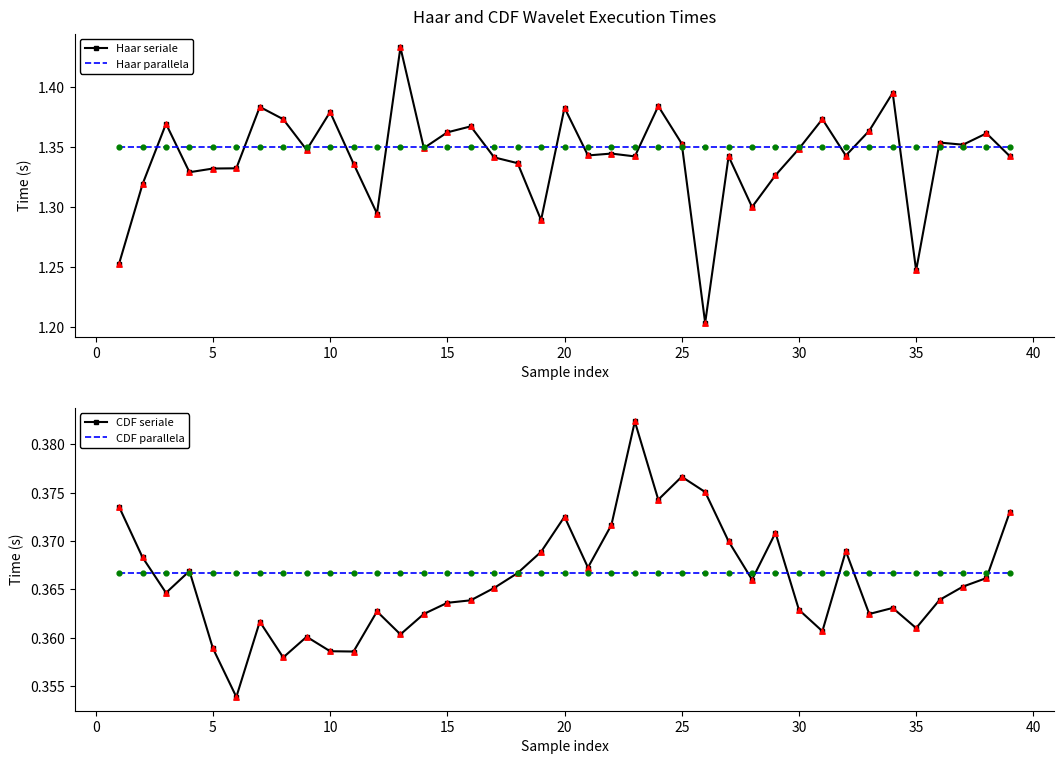

Which series reaches the minimum Y coordinate?

CDF seriale